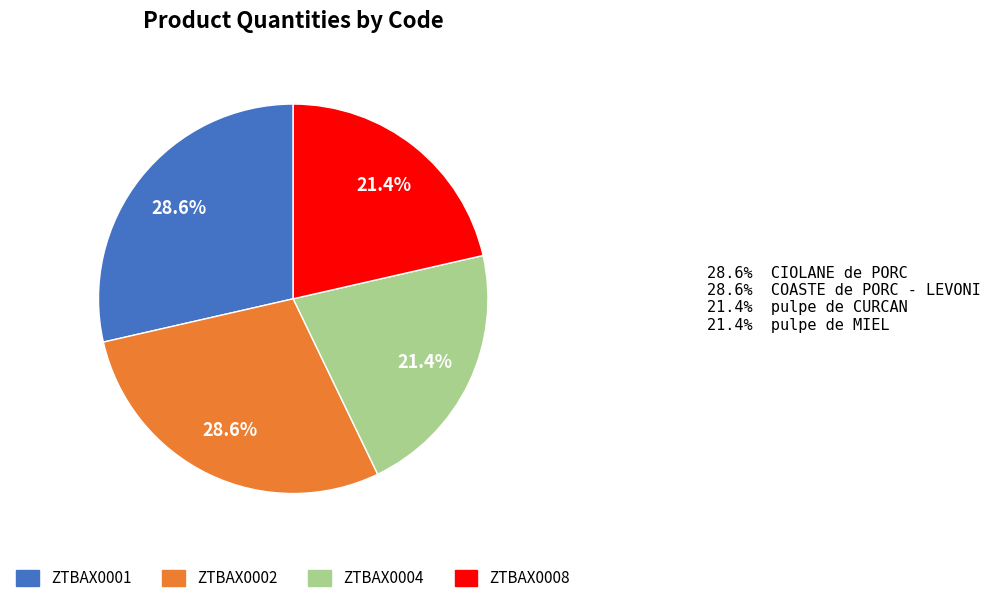

Is there any slice that represents more than half of the pie?

No